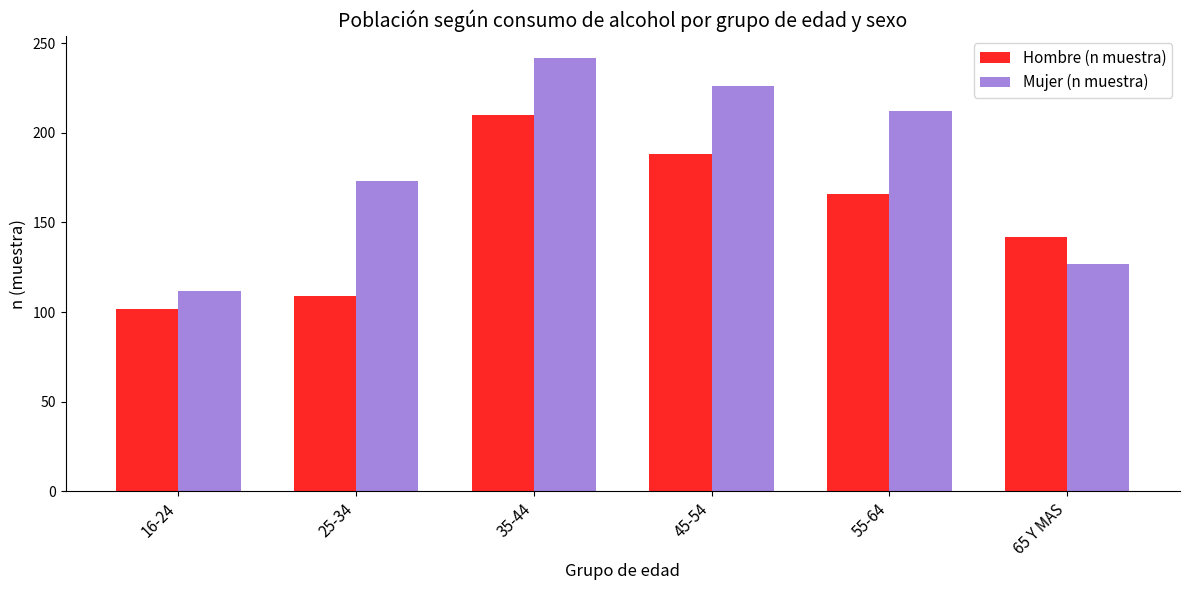

At which label does Hombre (n muestra) first exceed 166?

35-44